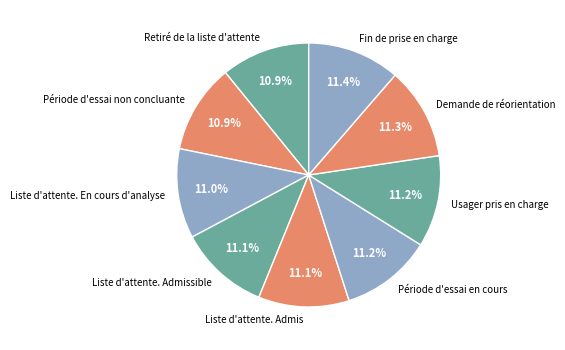

What is the ratio of the value at Liste d'attente. Admis to the value at Fin de prise en charge?

1.0